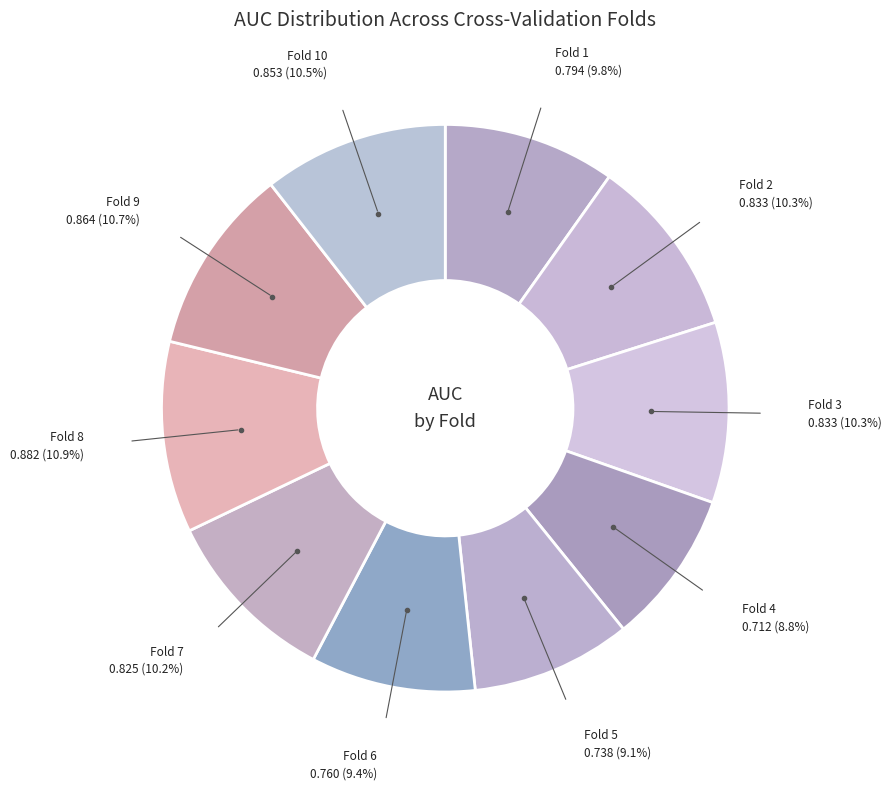

What is the largest slice in the pie chart?

Fold 8